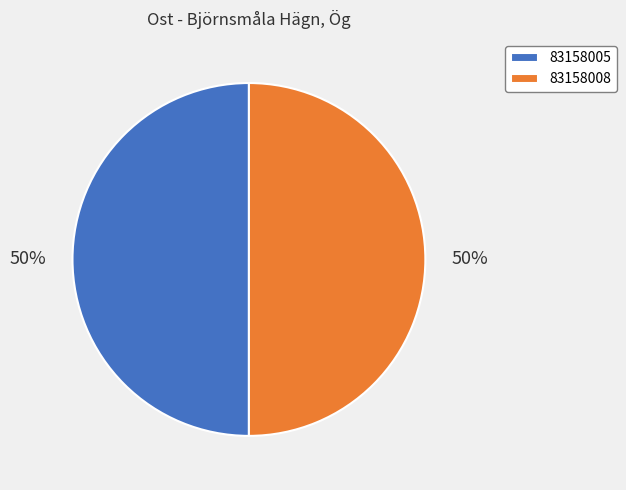

Is the sum of 83158008 and 83158005 greater than half?

Yes